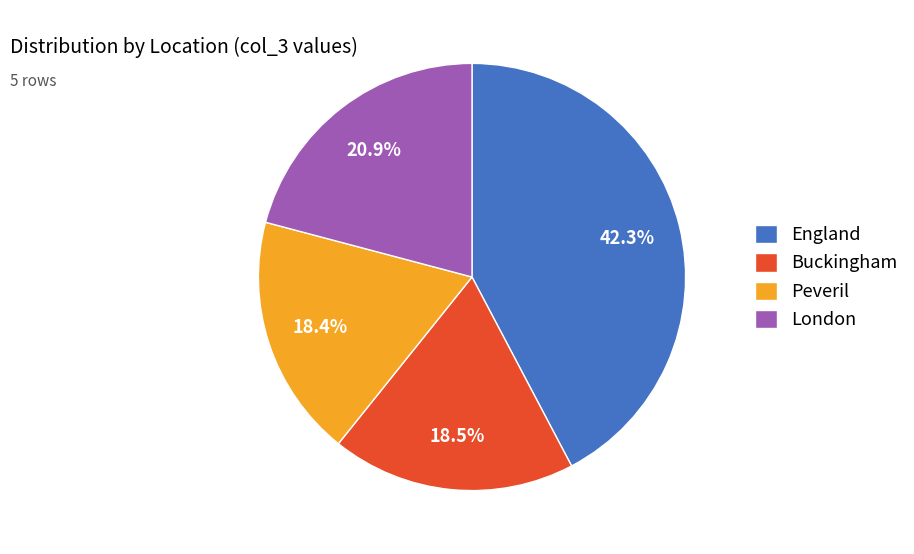

Between London and Peveril, which is larger?

London